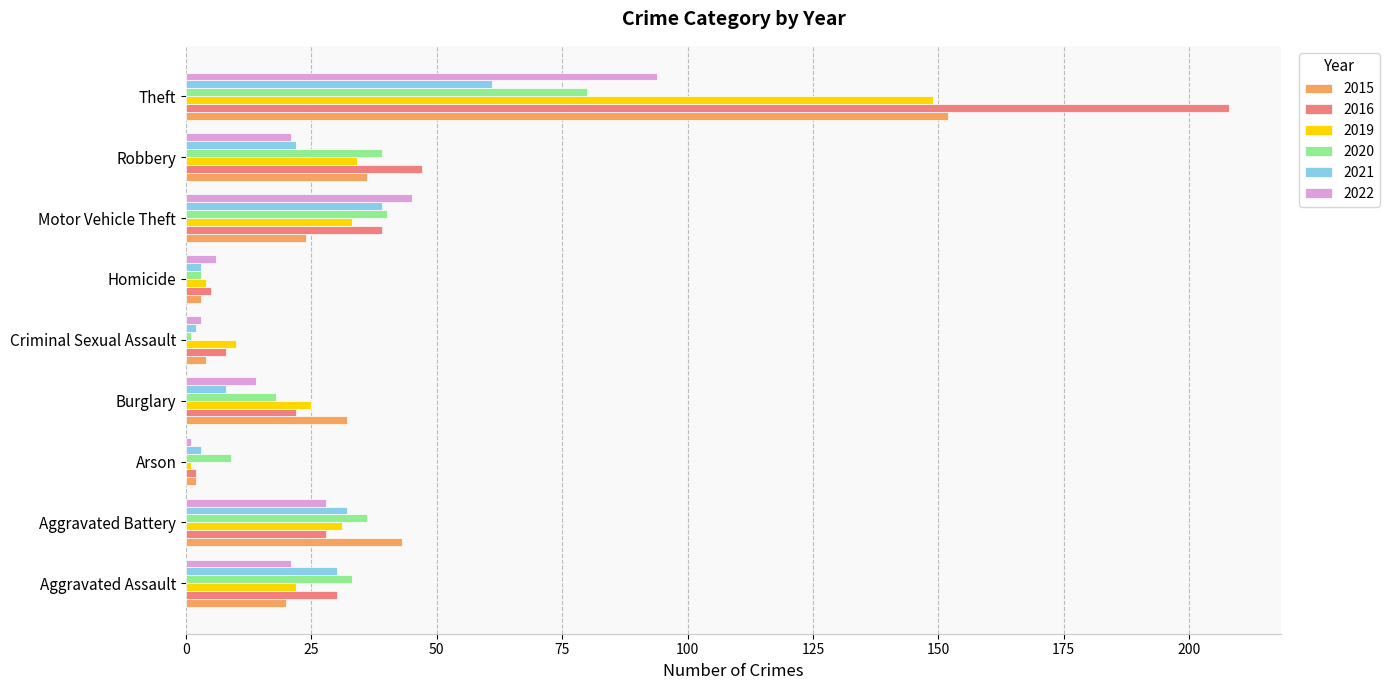

What value does the 2015 series have at Aggravated Battery, to the nearest 50?

50